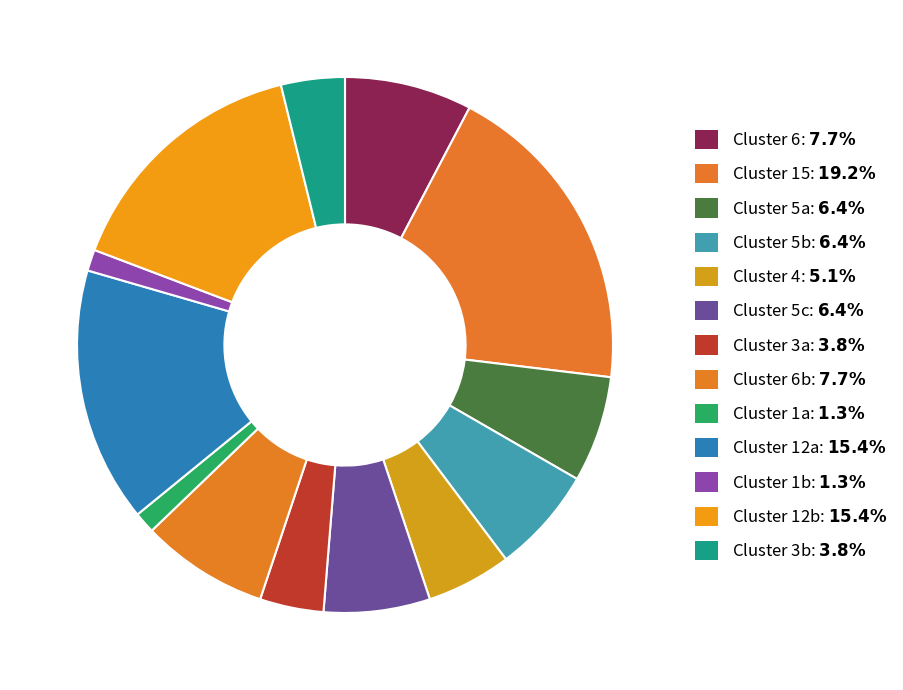

How many segments does this pie chart have?

13